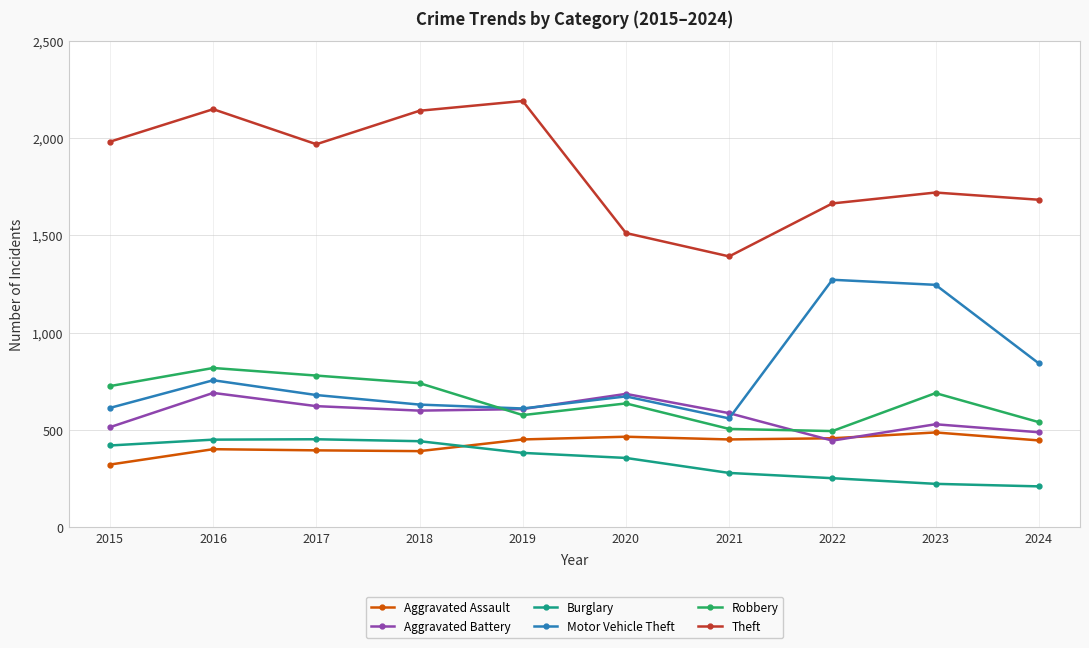

What value does the Theft series have at 2024, to the nearest 10?

1680